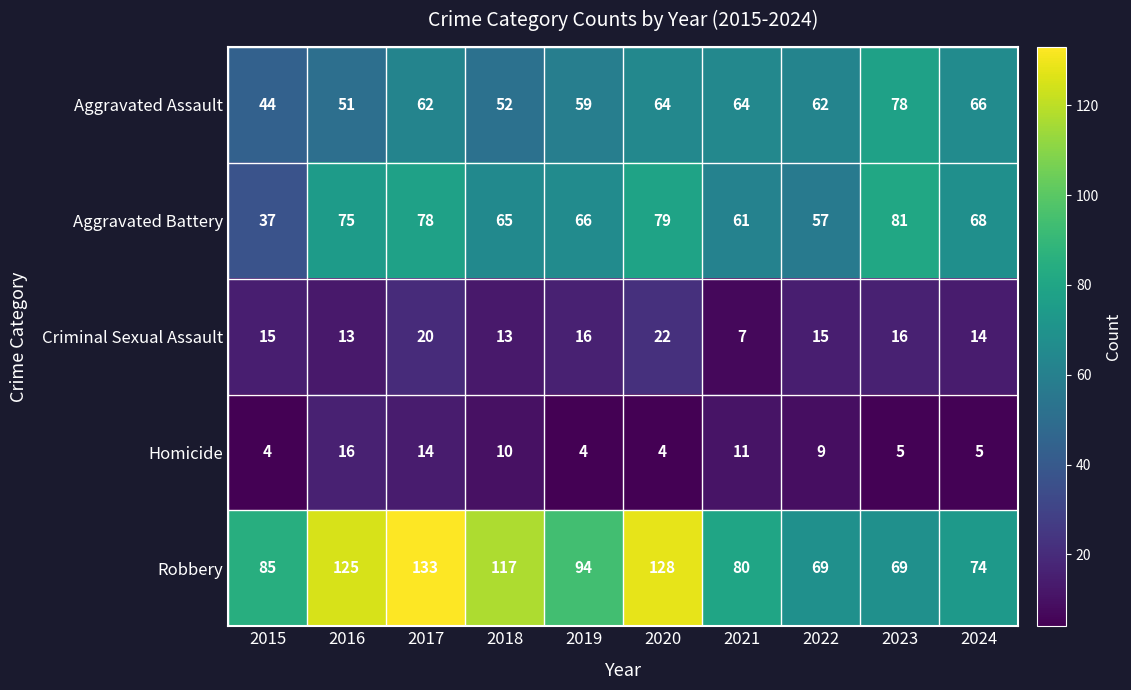

What is the smallest value displayed?

4